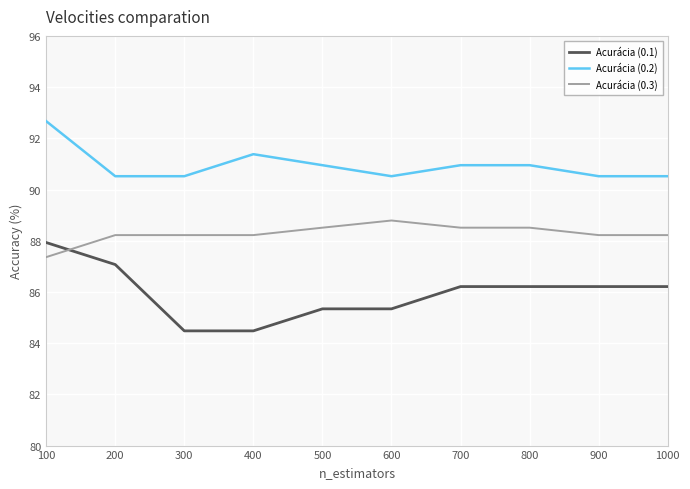

What is the lowest value of the Acurácia (0.1) series?

84.5